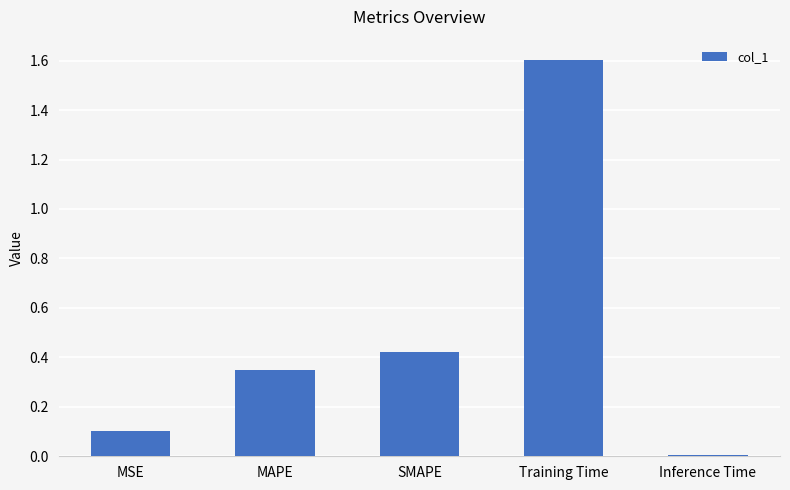

Are the bars horizontal?

No